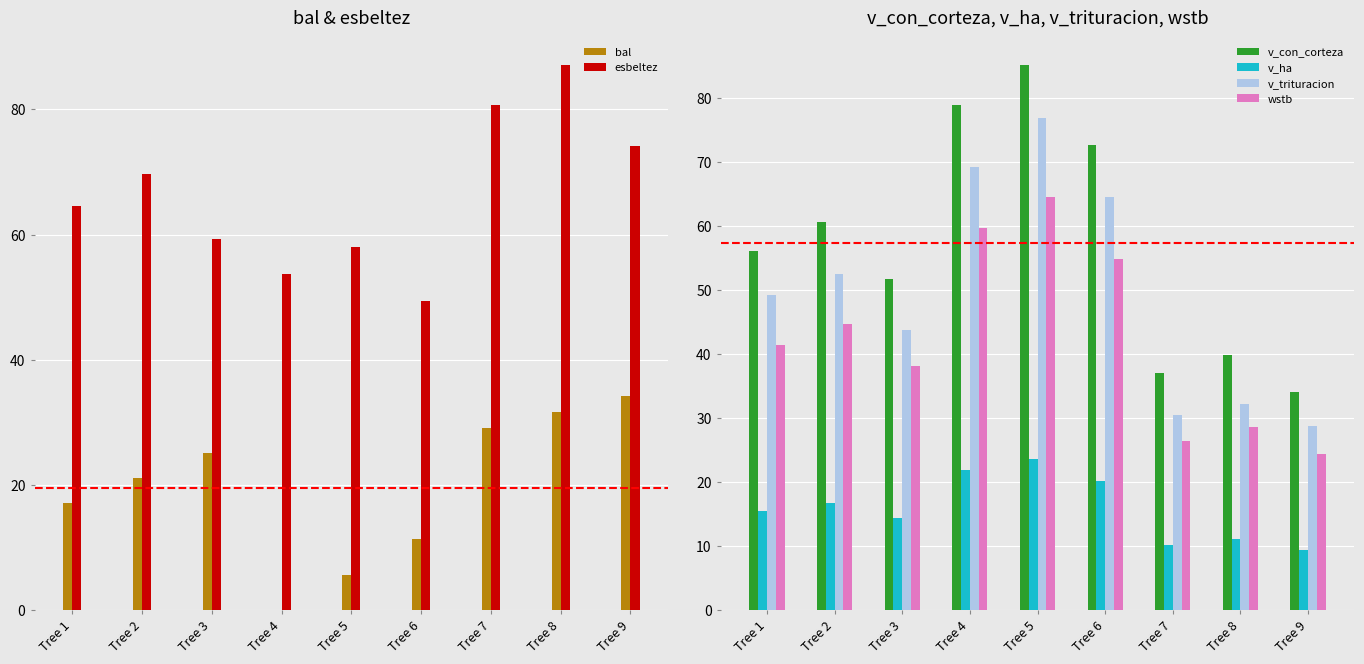

At which label does esbeltez first exceed 64?

Tree 1